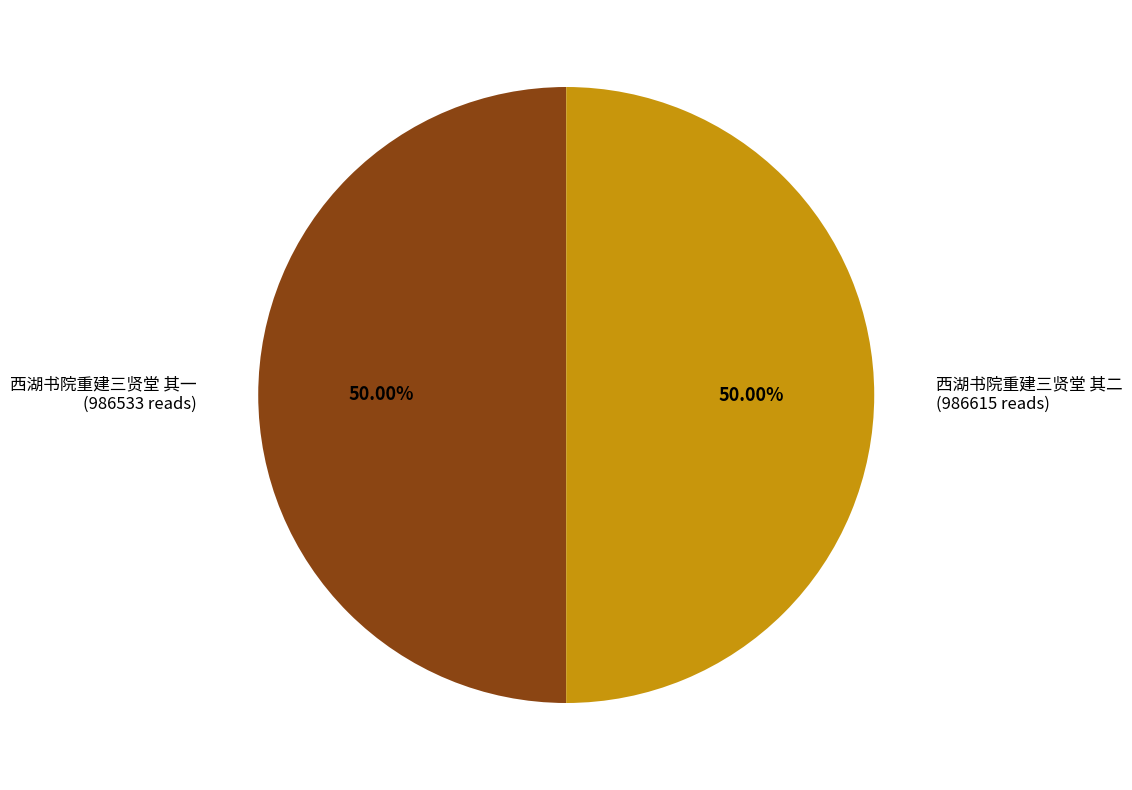

What is the ratio of the value at 西湖书院重建三贤堂 其一 to the value at 西湖书院重建三贤堂 其二?

1.0